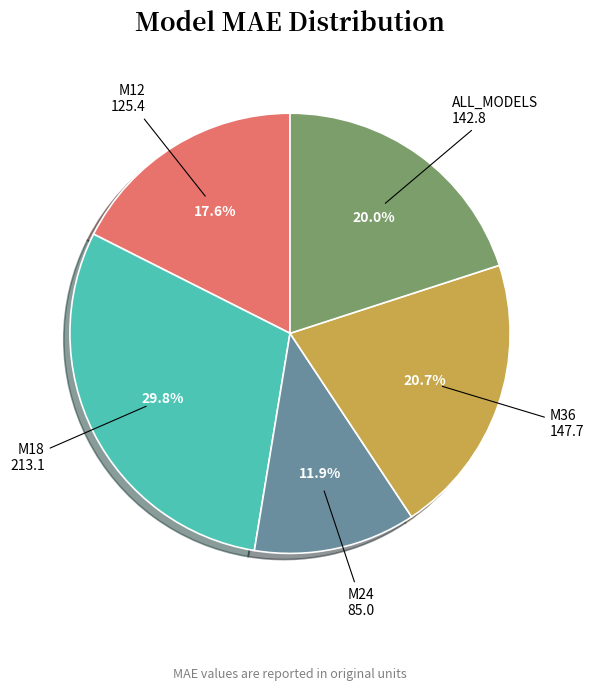

The M18 slice represents 30% of the pie. True or false?

True